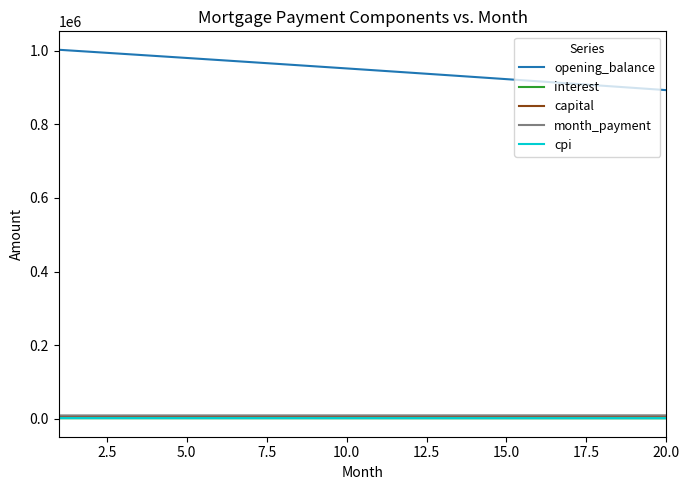

True or false: opening_balance and month_payment intersect in this chart.

False